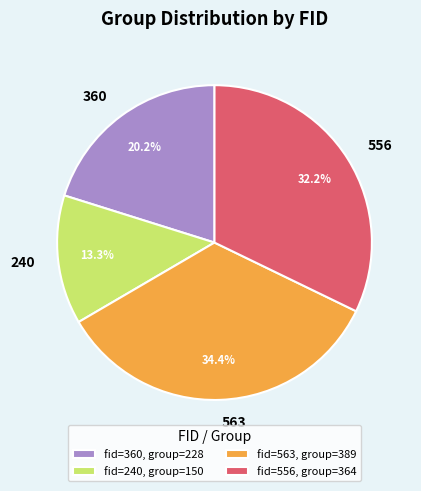

Rank the categories by value from highest to lowest.

563, 556, 360, 240